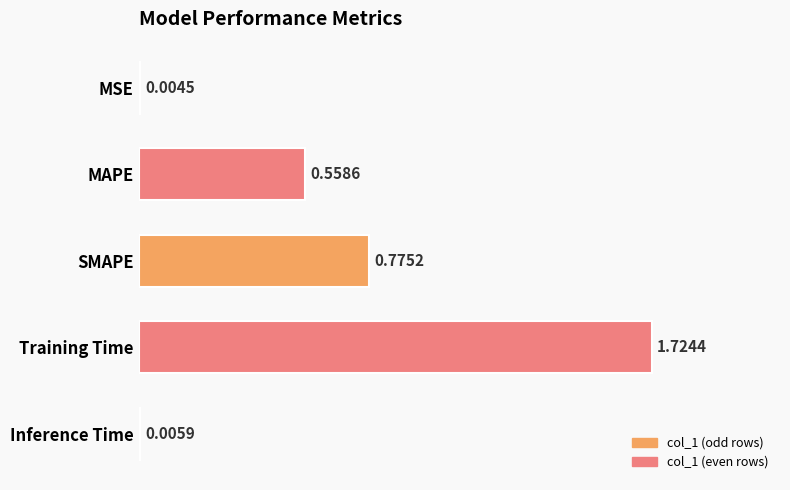

Are the bars grouped side by side (vs. stacked)?

No